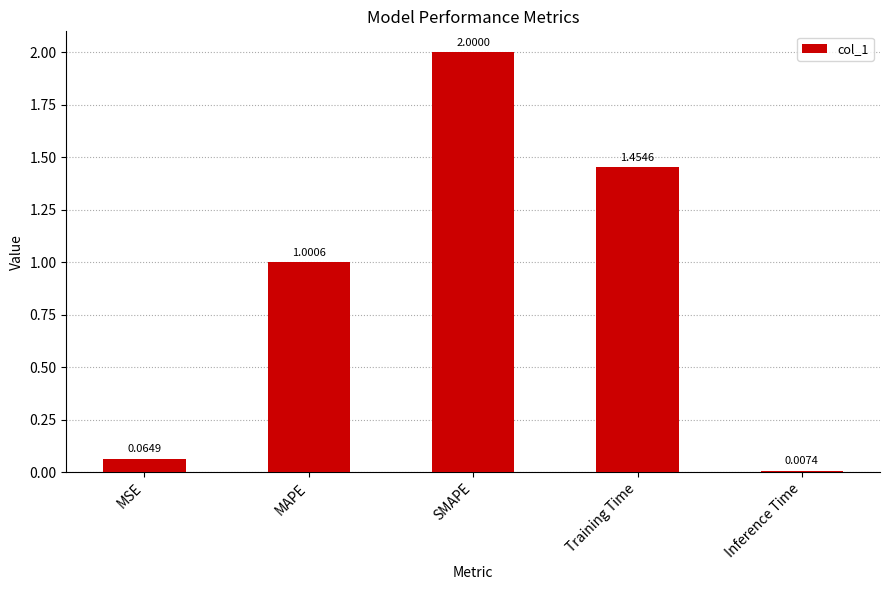

Which label corresponds to the smallest value in the chart?

Inference Time